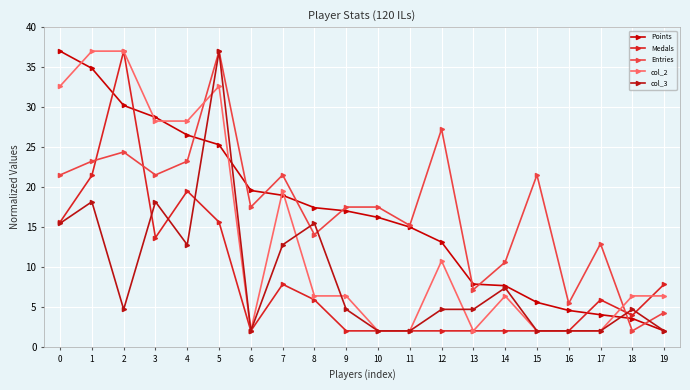

What is the difference between the col_2 values at 13 and 8?

4.4